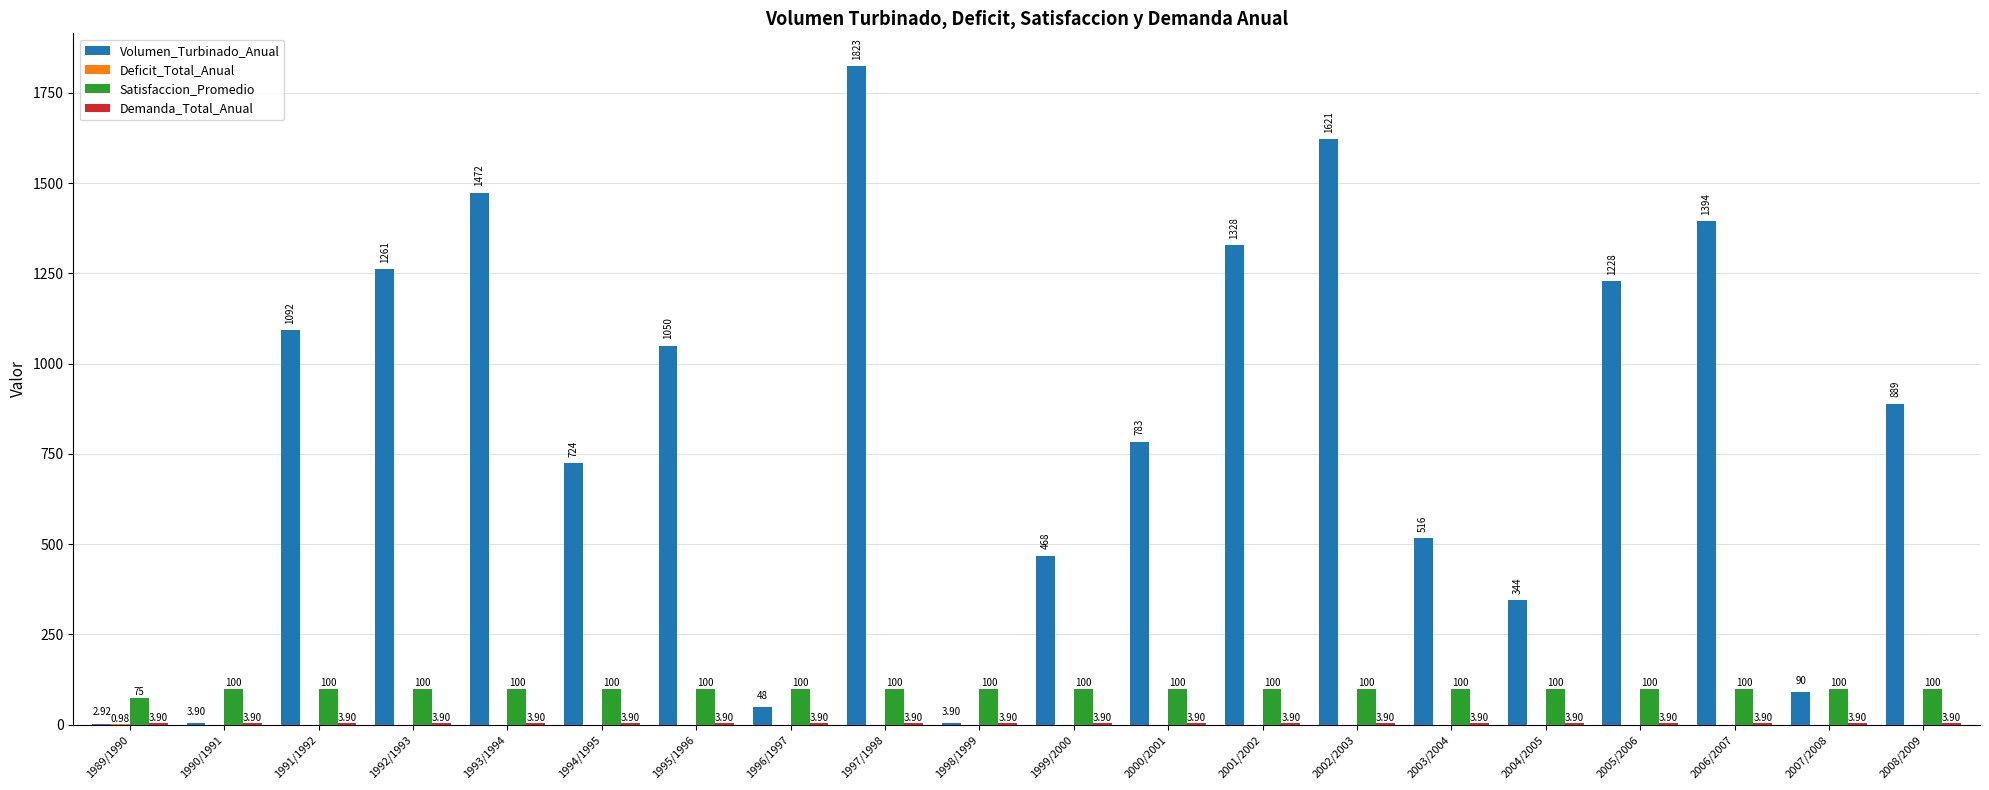

What is the sum of the Satisfaccion_Promedio values at 1998/1999 and 2004/2005?

200.0